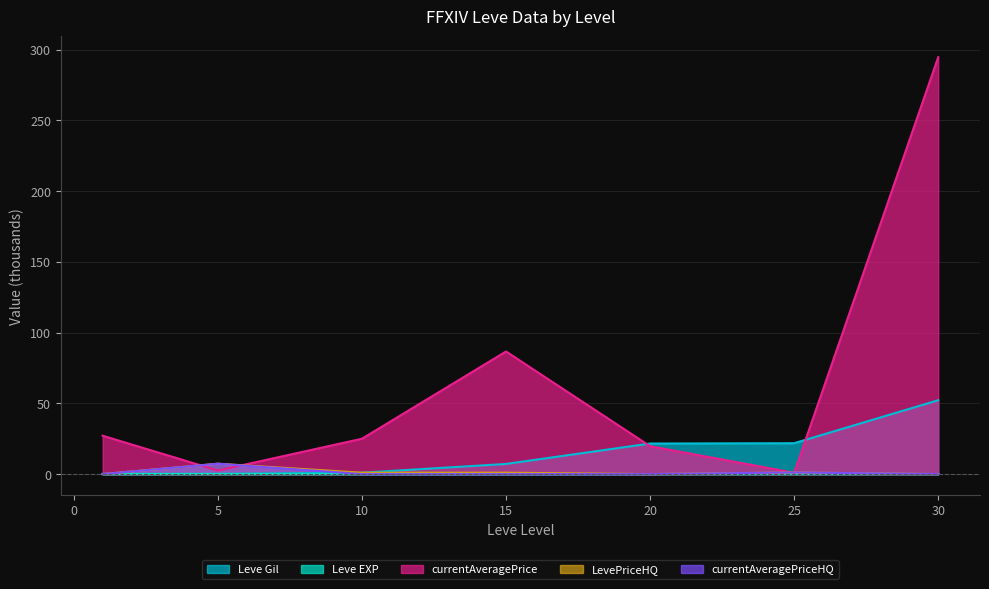

At which category does Leve EXP reach its first local peak?

10